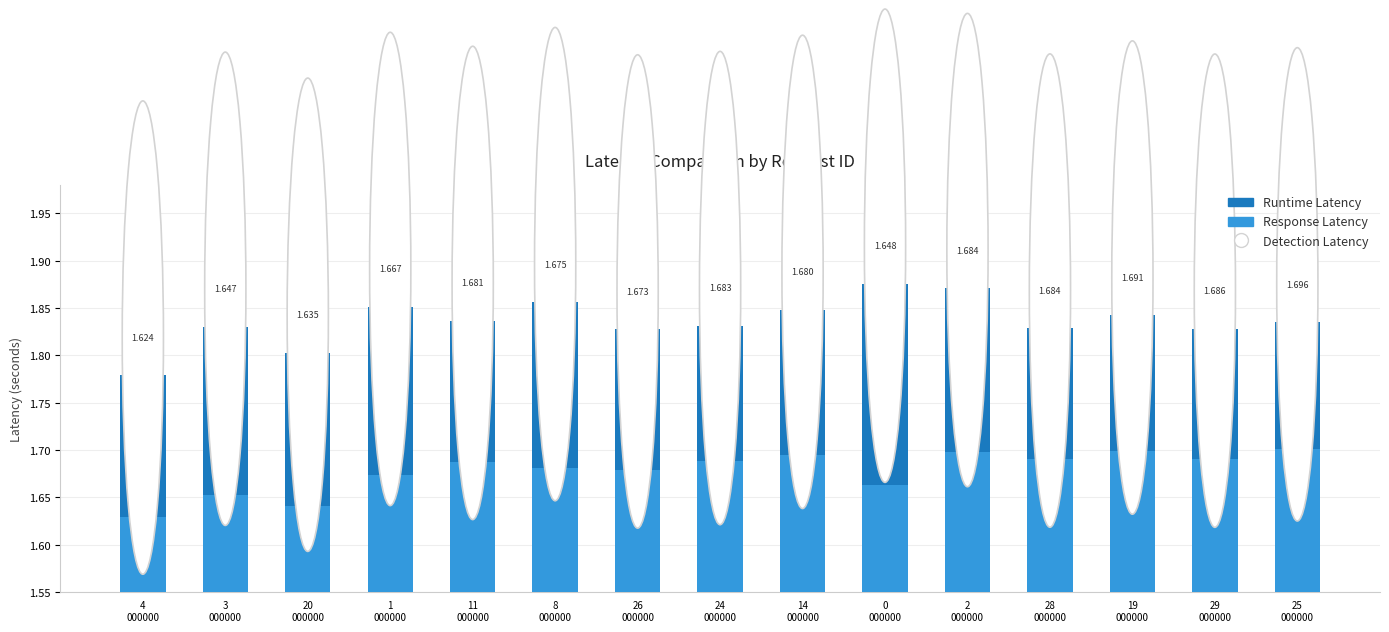

At how many categories does at least one series exceed 1?

15